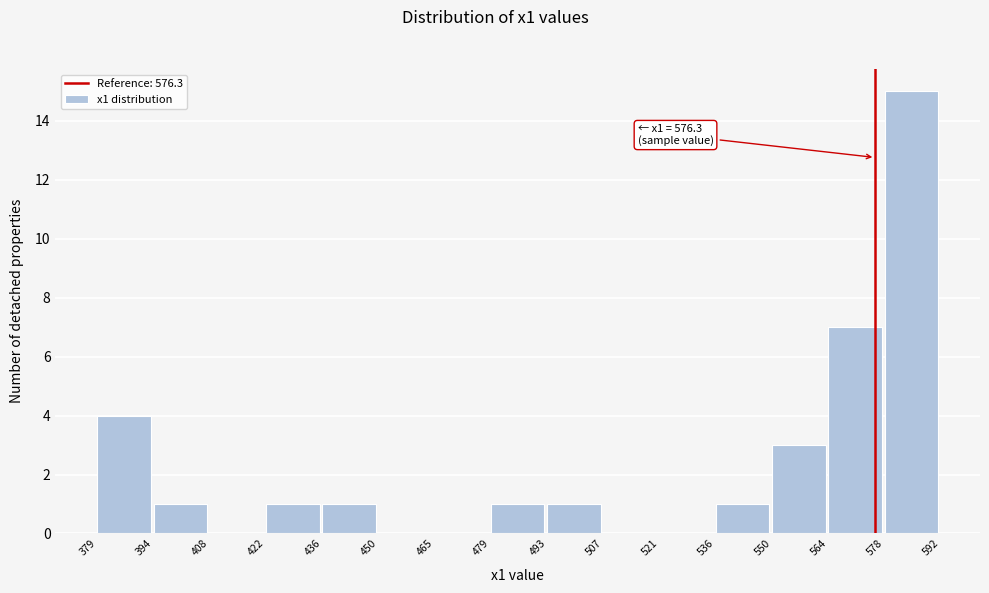

Over which range of the x-axis is the bar tallest?

578 to 592